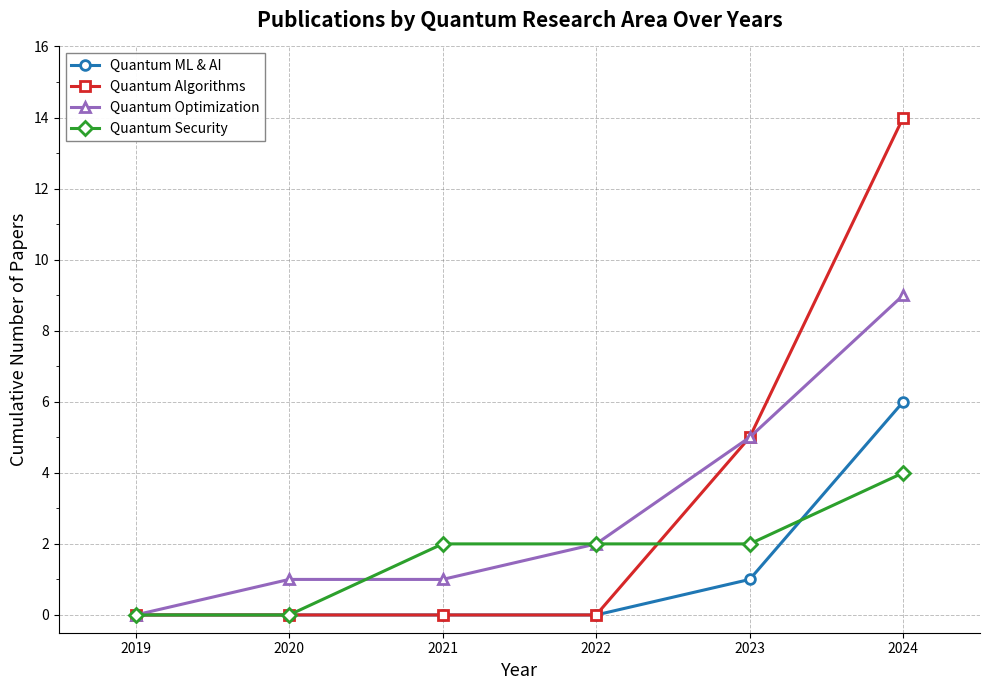

Which series has the largest range (max minus min)?

Quantum Algorithms